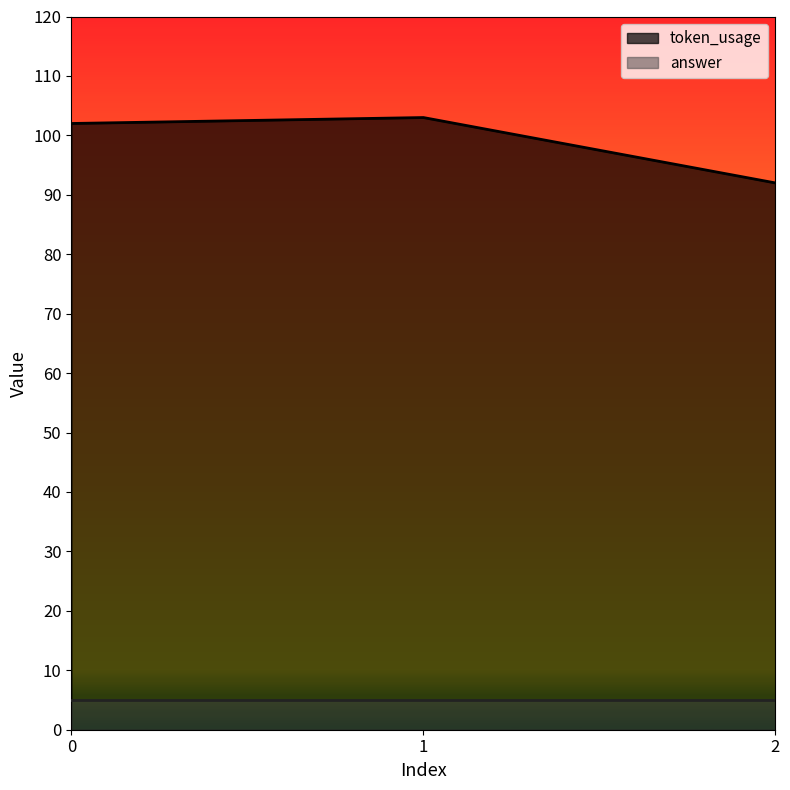

What is the ratio of the value at 1 to the value at 0?

1.0